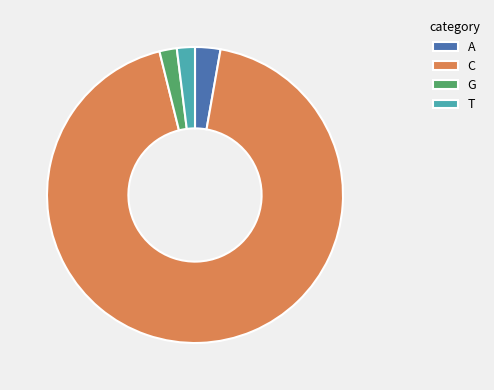

How many slices are in this pie chart?

4